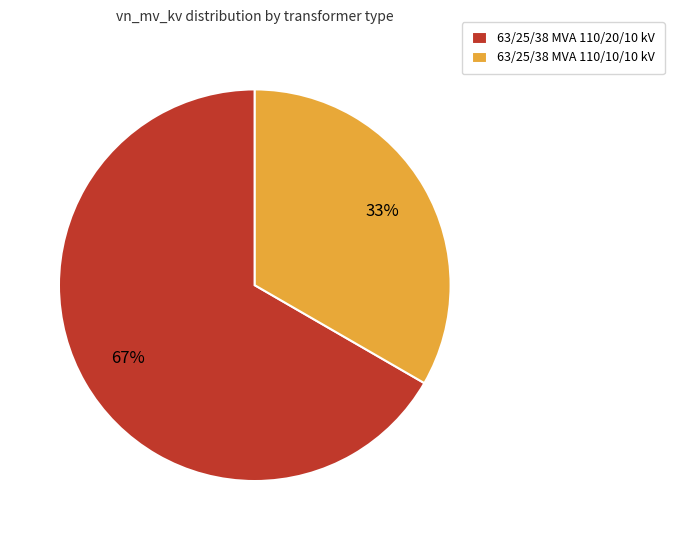

What is the ratio of the value at 63/25/38 MVA 110/10/10 kV to the value at 63/25/38 MVA 110/20/10 kV?

0.5